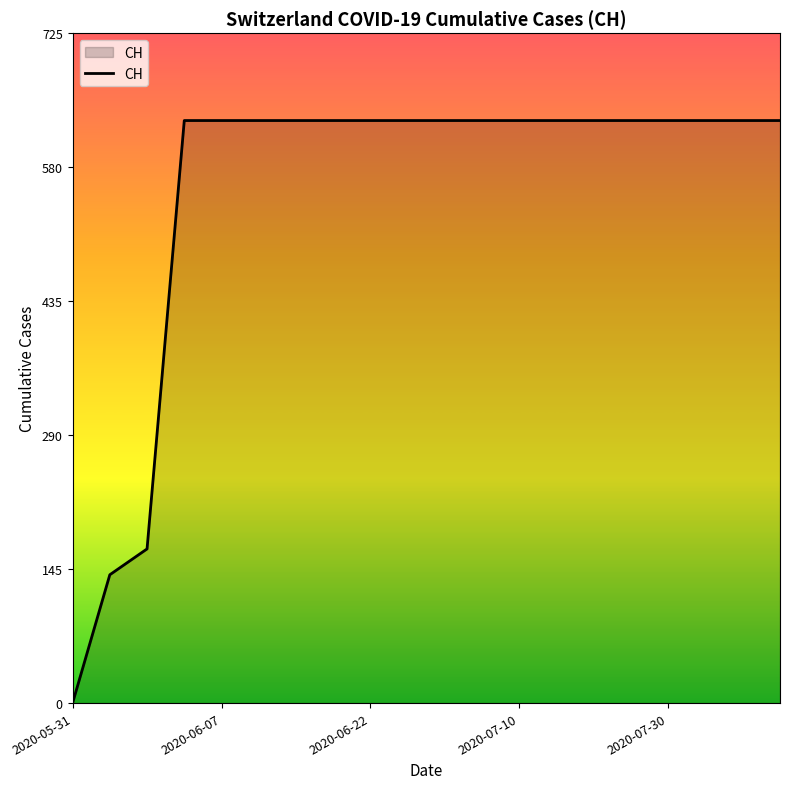

How many positive values are there?

19